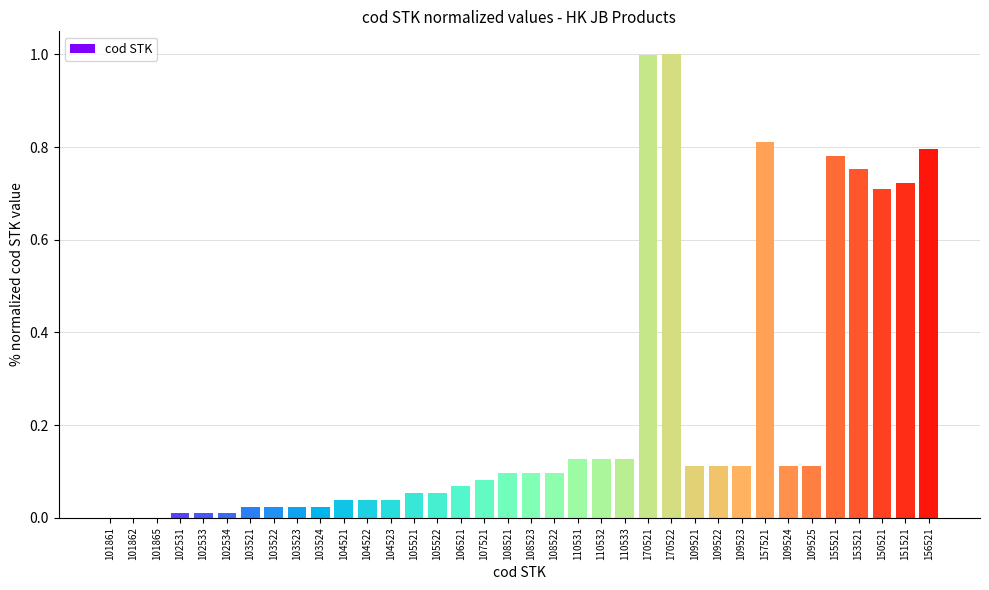

True or false: the data shows 0.0 at 109521.

False